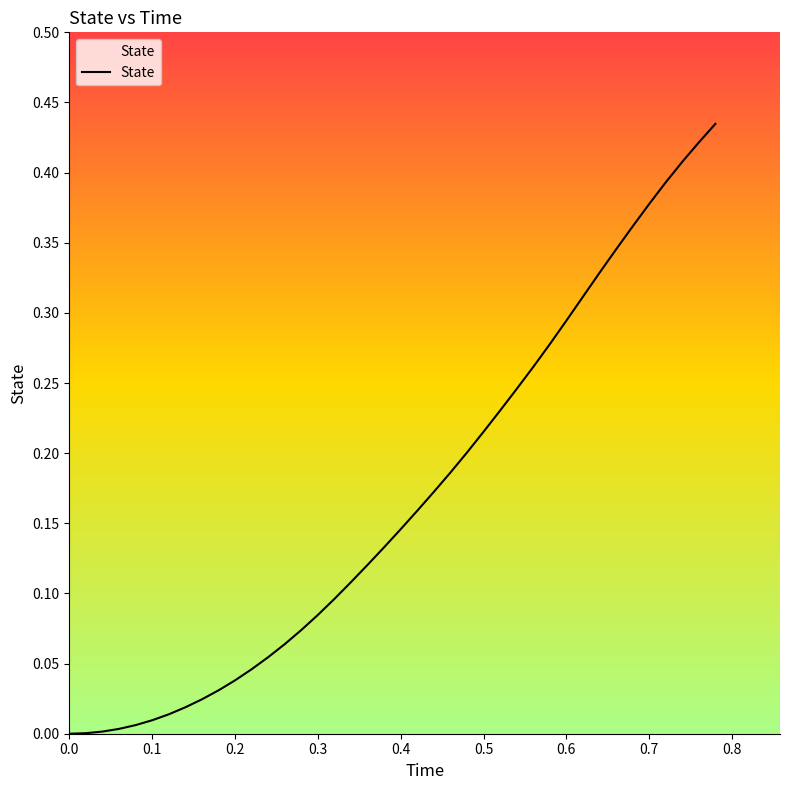

How many categories are shown in the chart?

40